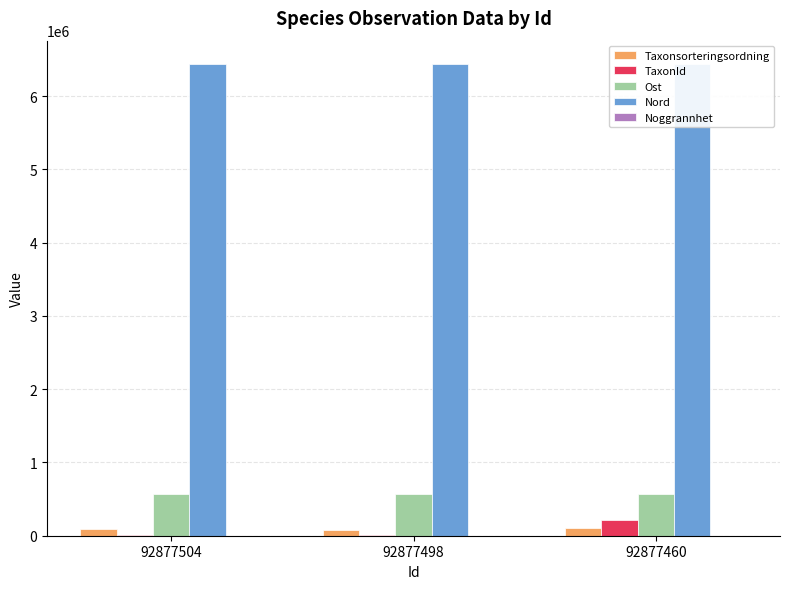

At which label does Taxonsorteringsordning reach its minimum?

92877498